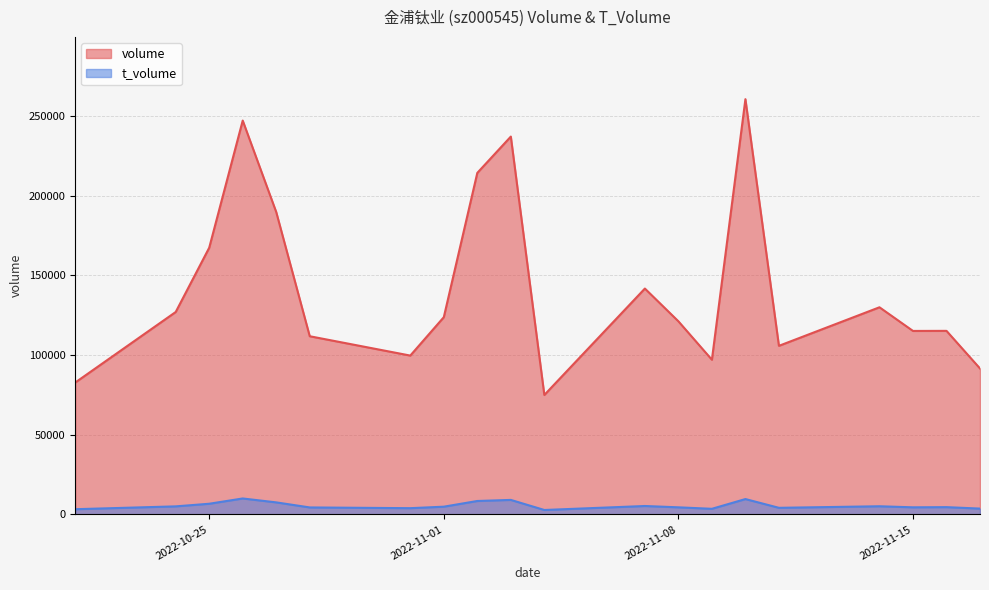

Which series has the largest total across all categories?

volume